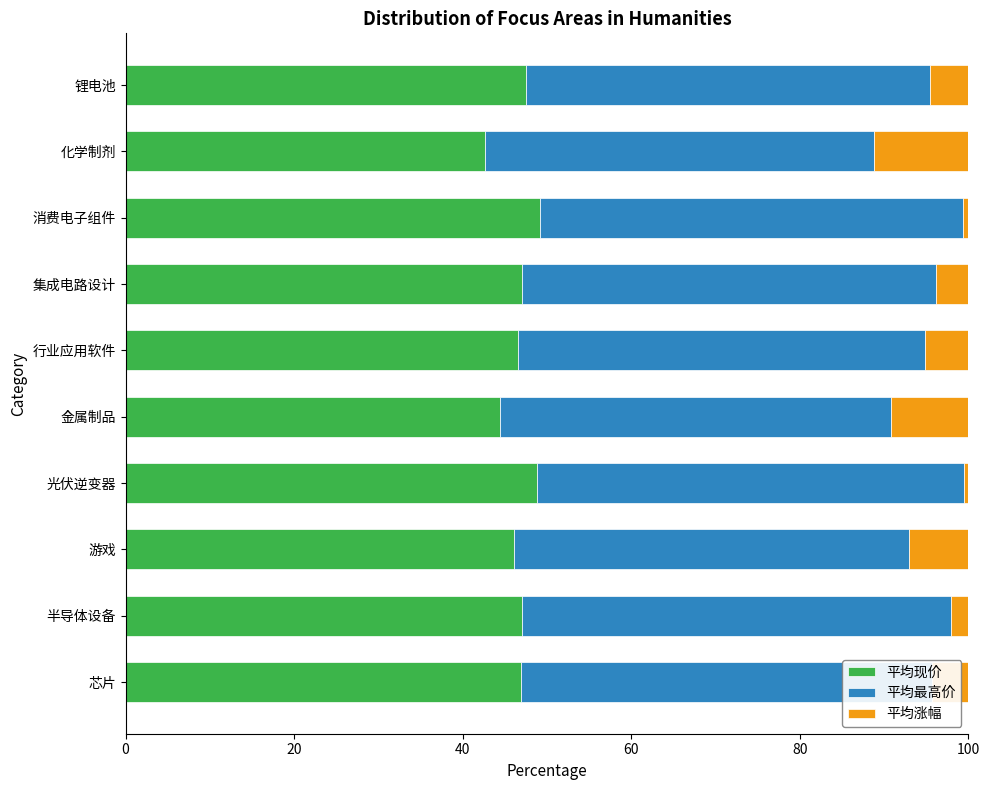

The 平均现价 series shows 33.0 at 光伏逆变器. True or false?

False